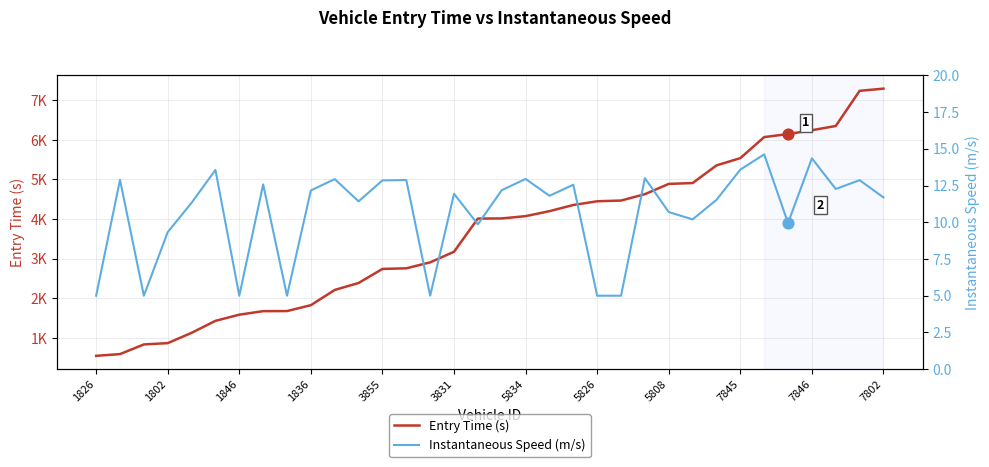

Which series has the largest Y range (max minus min)?

Entry Time (s)